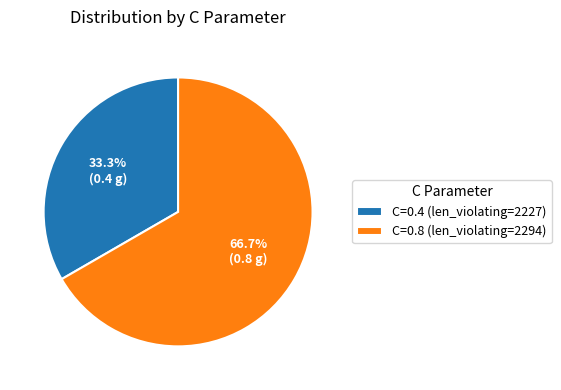

Does C=0.8 (len_violating=2294) represent more than half of the total?

Yes